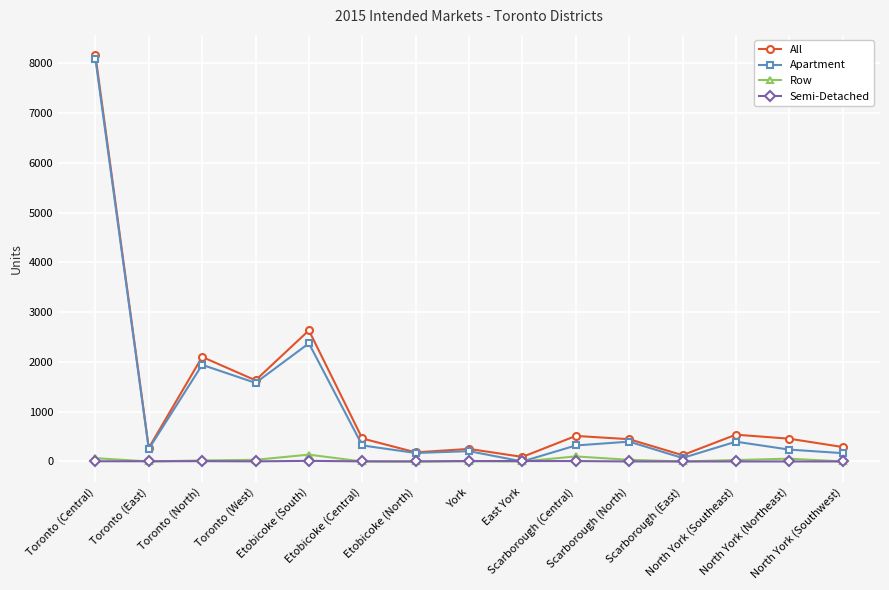

Is this an area chart (filled region under the line)?

No